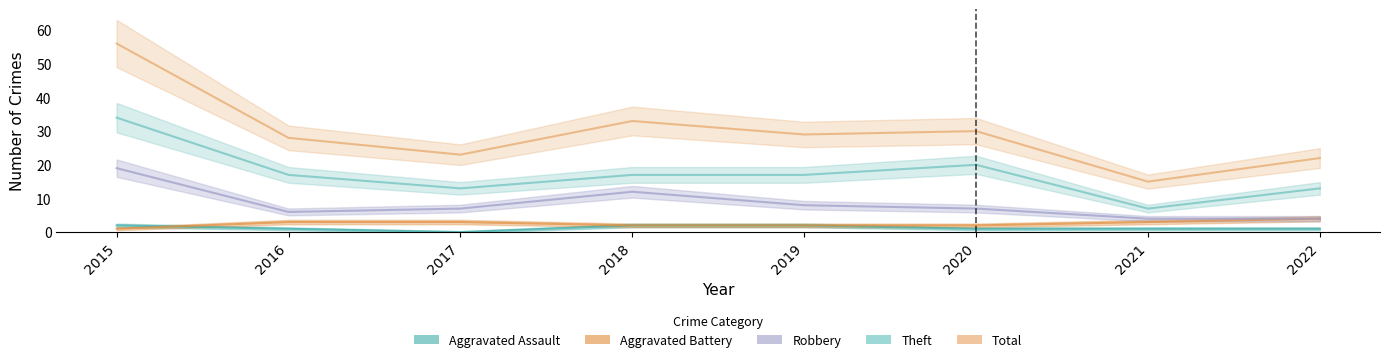

Does the chart display data point markers on the line(s)?

No